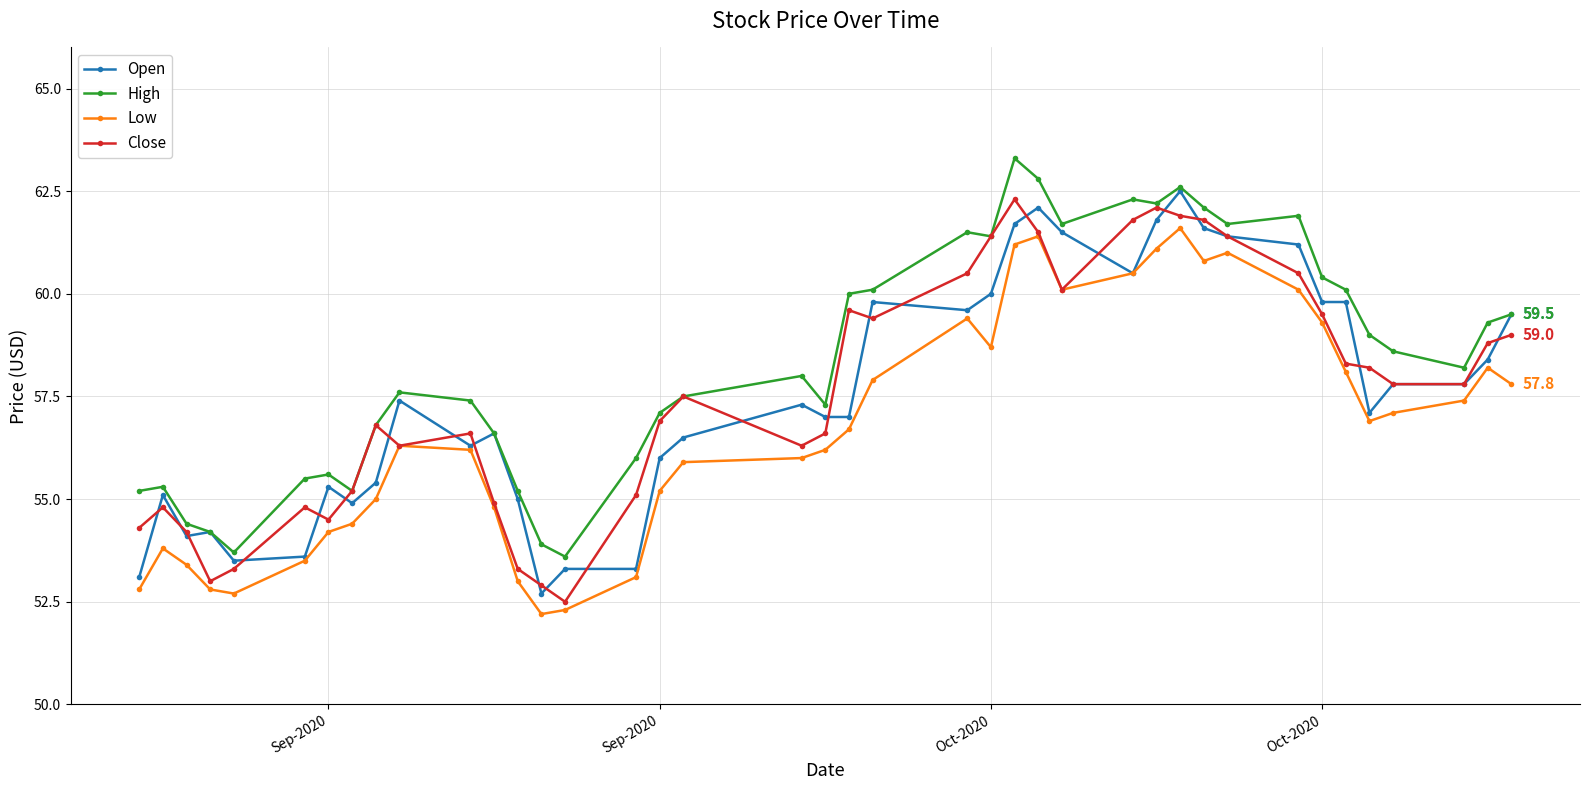

True or false: Low and High cross at least once.

False